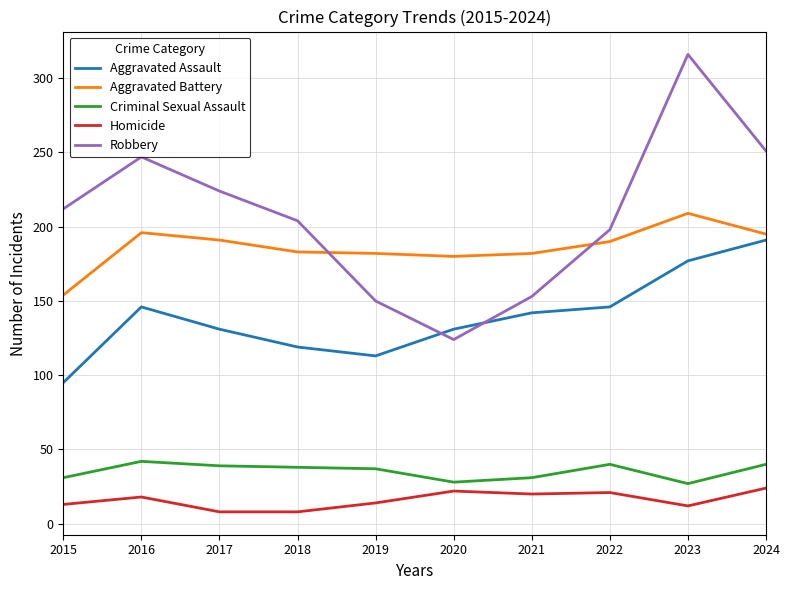

True or false: Aggravated Assault and Aggravated Battery intersect in this chart.

False